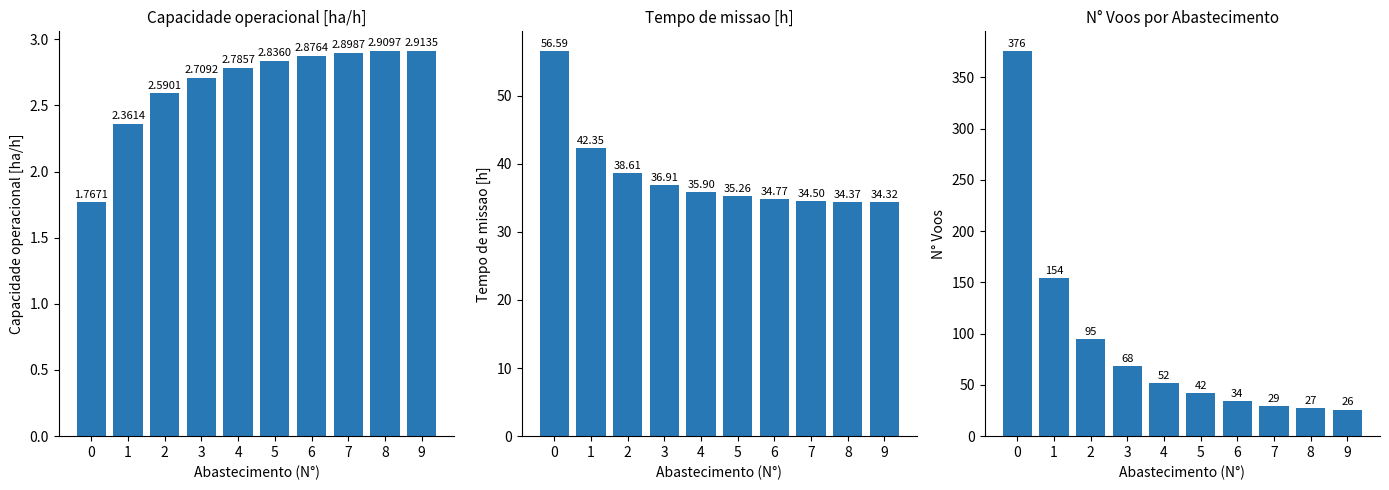

True or false: N Voos has a value of 42.0 at 5.

True